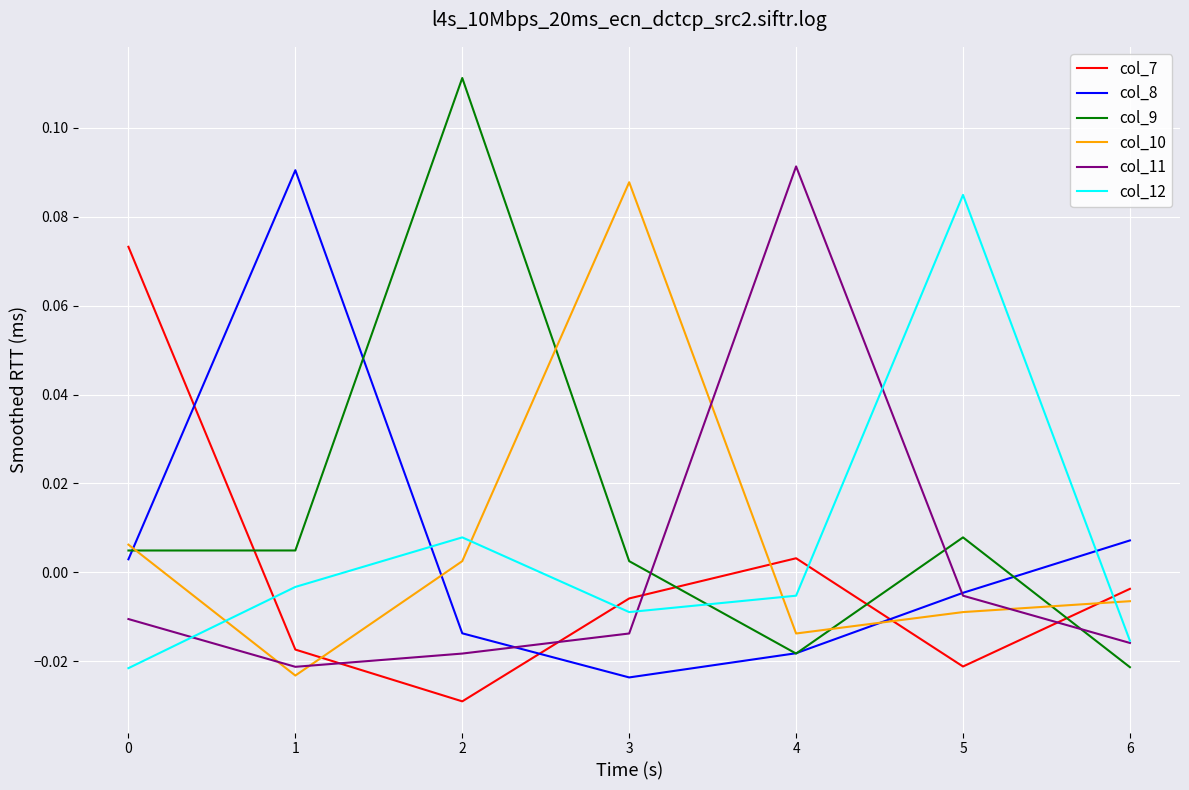

Is this an area chart (filled region under the line)?

No